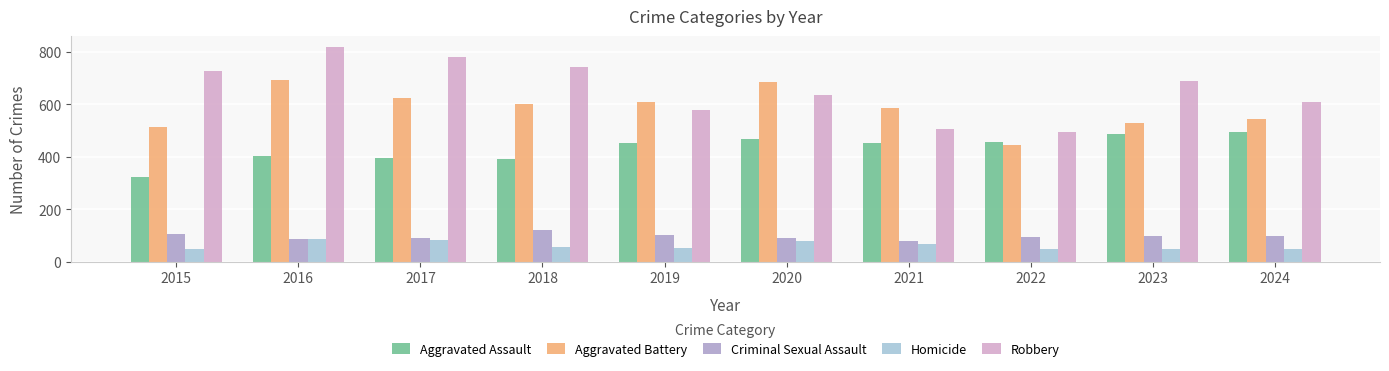

The Robbery series shows 749 at 2022. True or false?

False